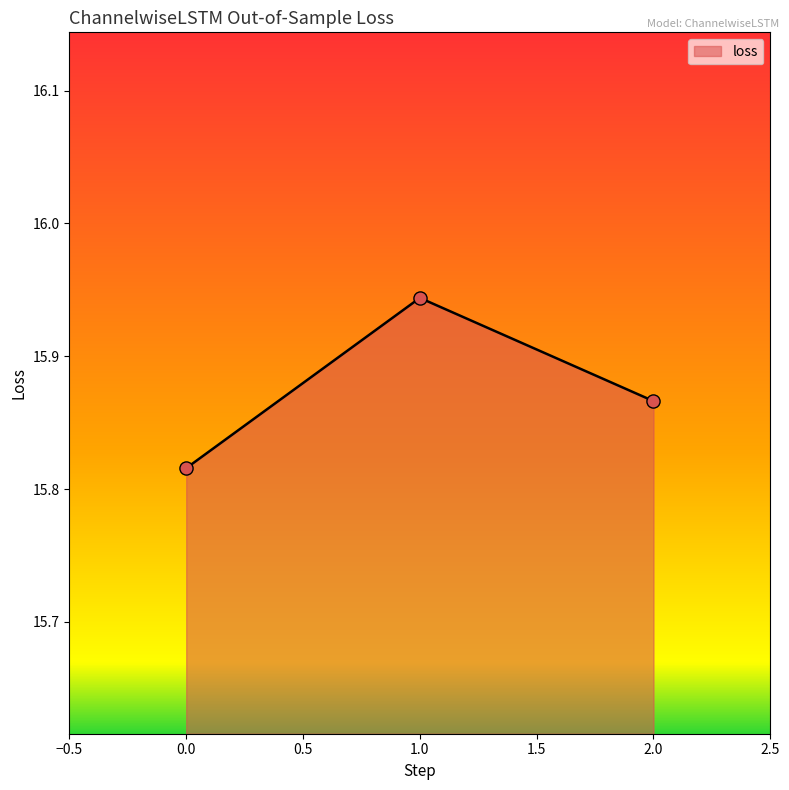

What is the ratio of the value at 2.0 to the value at 0.0?

1.0